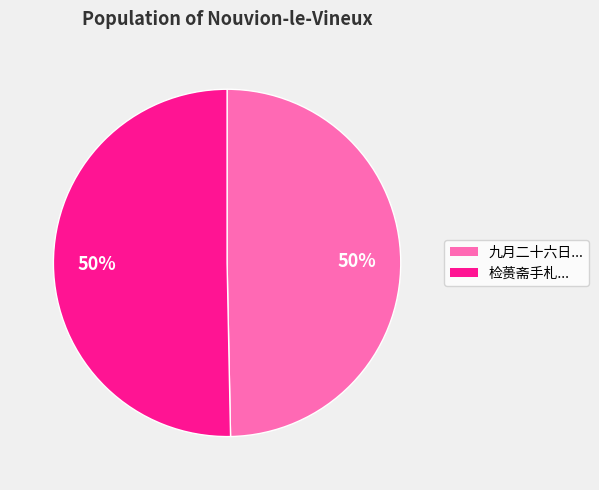

What percentage is the 九月二十六日... slice, to the nearest percent?

50%